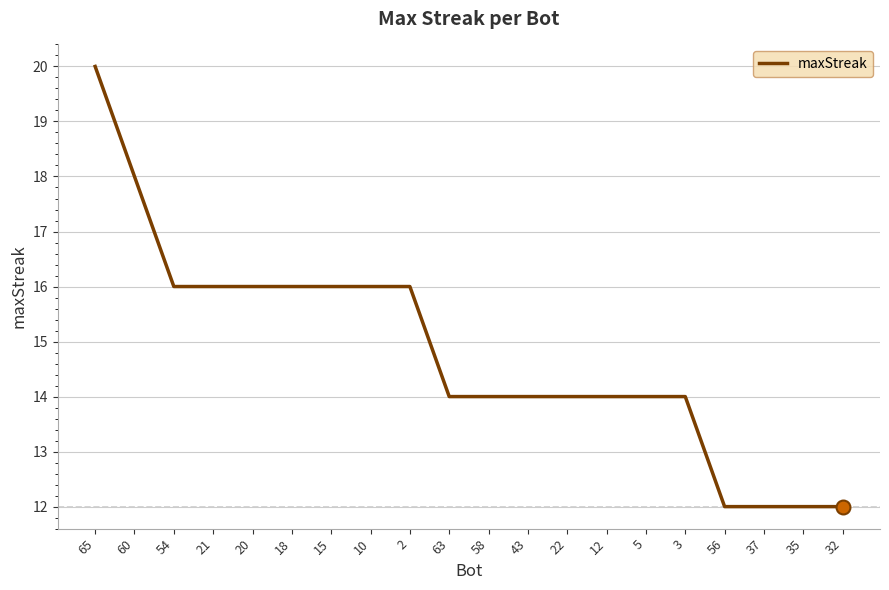

What is the smallest value displayed?

12